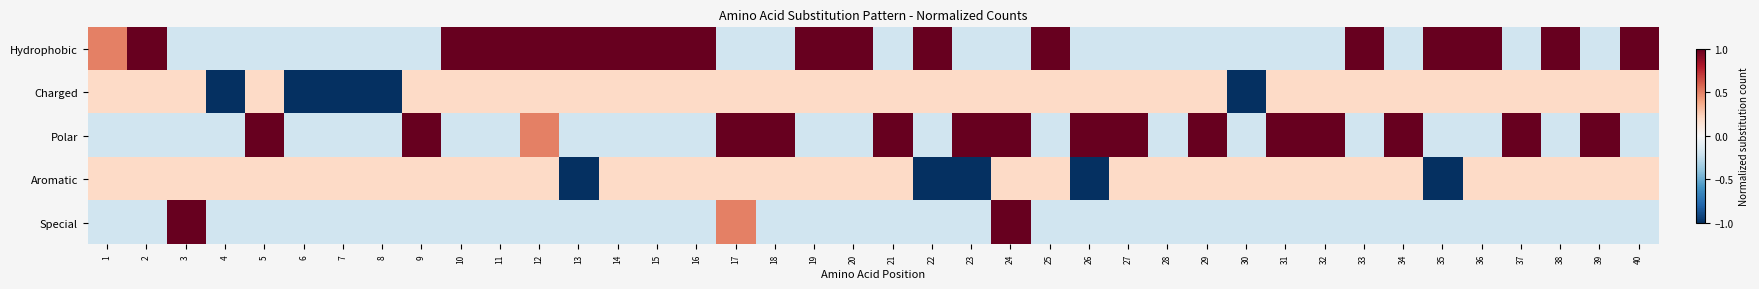

Which series has the largest total across all categories?

Hydrophobic